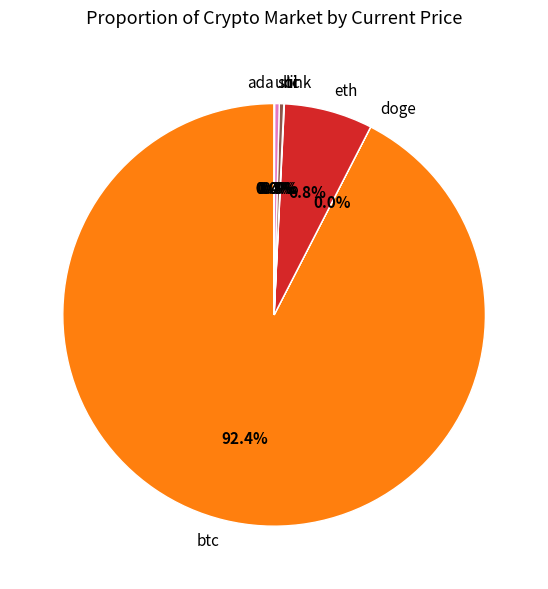

Does btc account for over 50% of the chart?

Yes